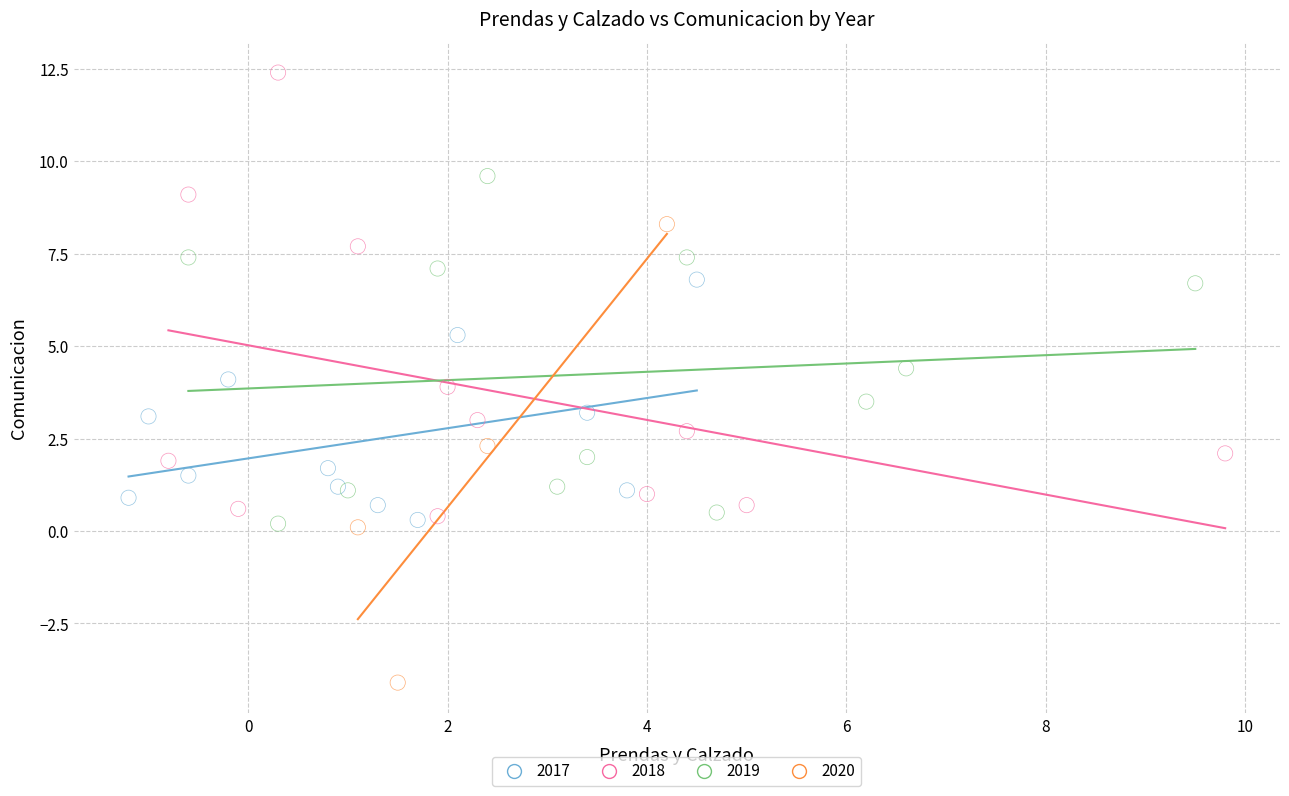

Which series has the largest Y range (max minus min)?

2020